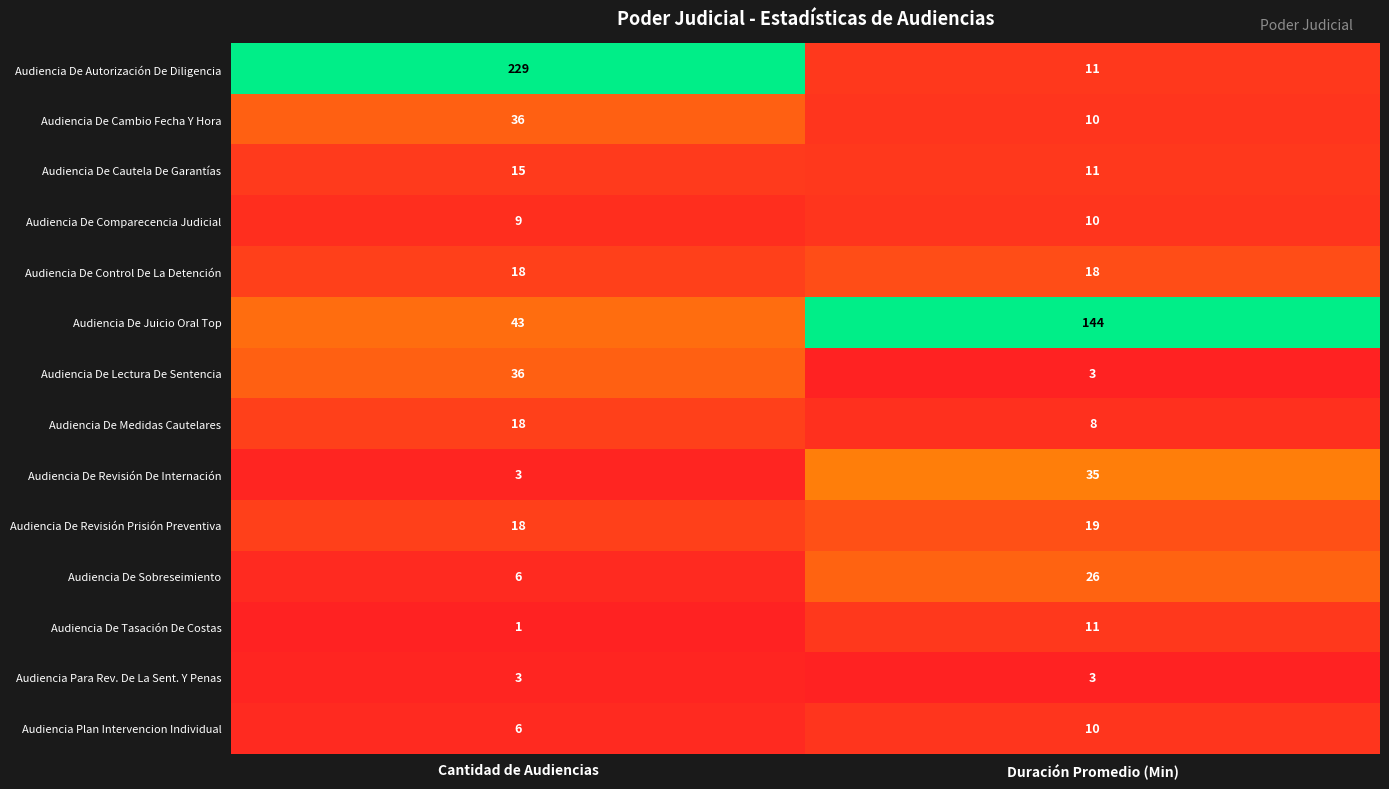

Reading right to left, list all the values displayed in this chart.

Audiencia De Autorización De Diligencia: 11	229
Audiencia De Cambio Fecha Y Hora: 10	36
Audiencia De Cautela De Garantías: 11	15
Audiencia De Comparecencia Judicial: 10	9
Audiencia De Control De La Detención: 18	18
Audiencia De Juicio Oral Top: 144	43
Audiencia De Lectura De Sentencia: 3	36
Audiencia De Medidas Cautelares: 8	18
Audiencia De Revisión De Internación: 35	3
Audiencia De Revisión Prisión Preventiva: 19	18
Audiencia De Sobreseimiento: 26	6
Audiencia De Tasación De Costas: 11	1
Audiencia Para Rev. De La Sent. Y Penas: 3	3
Audiencia Plan Intervencion Individual: 10	6